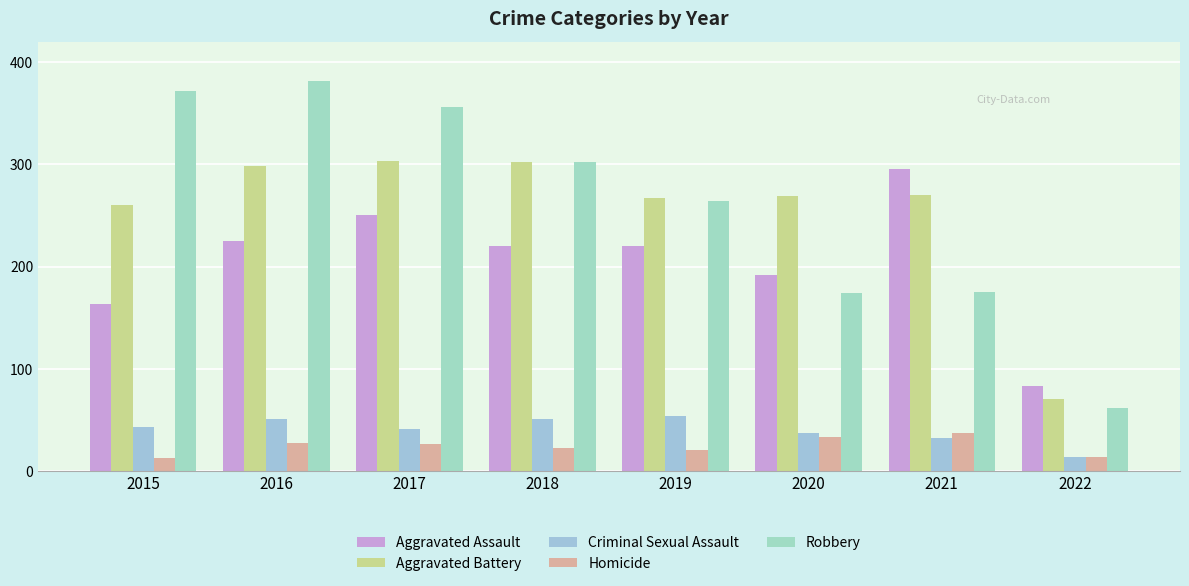

How many Aggravated Assault values are between 192 and 251?

5